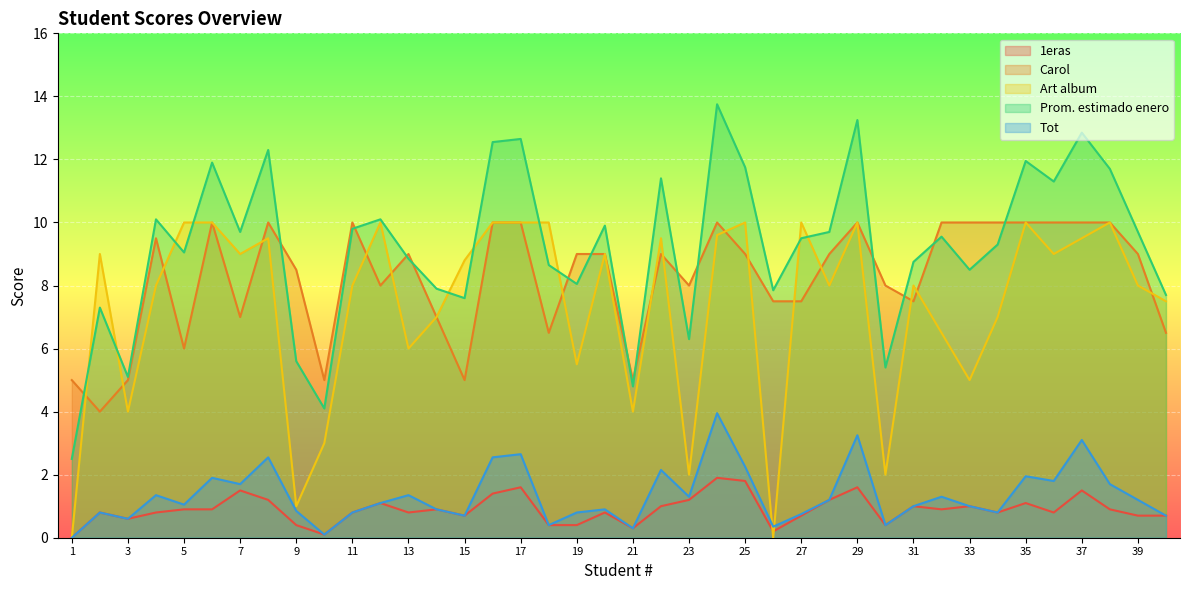

What is the spread (max minus min) of values at 3?

4.5